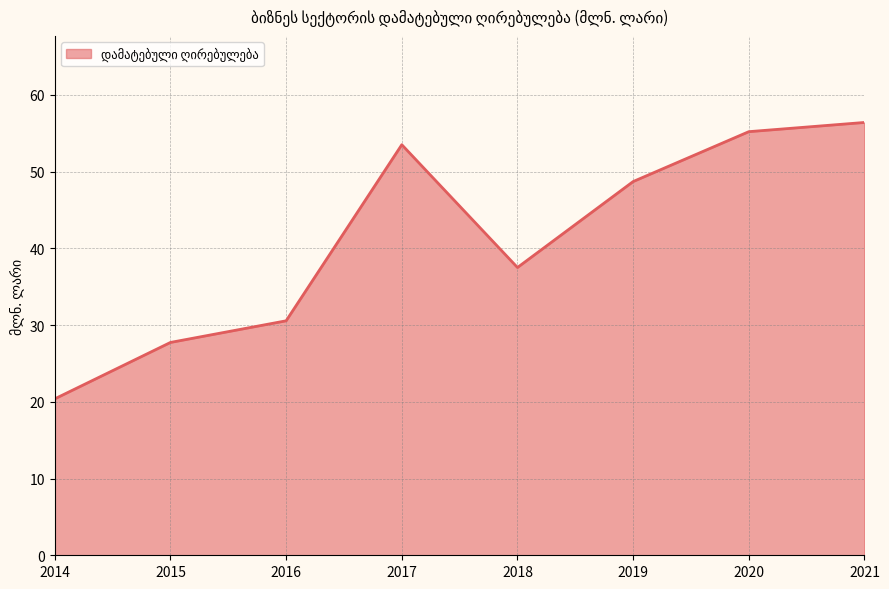

Which category has the lowest value across all series?

2014